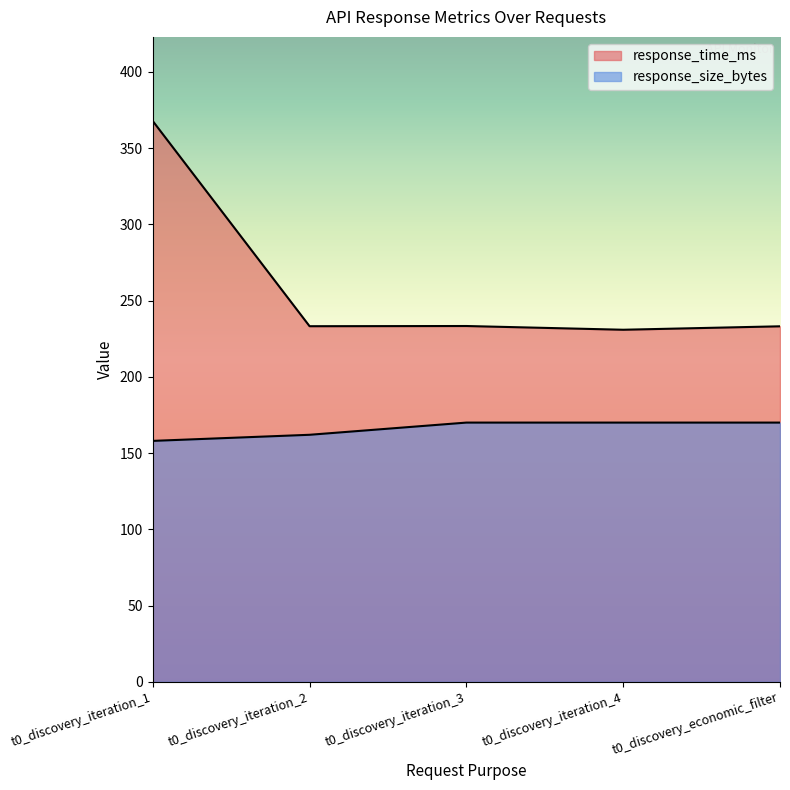

True or false: response_size_bytes and response_time_ms cross at least once.

False